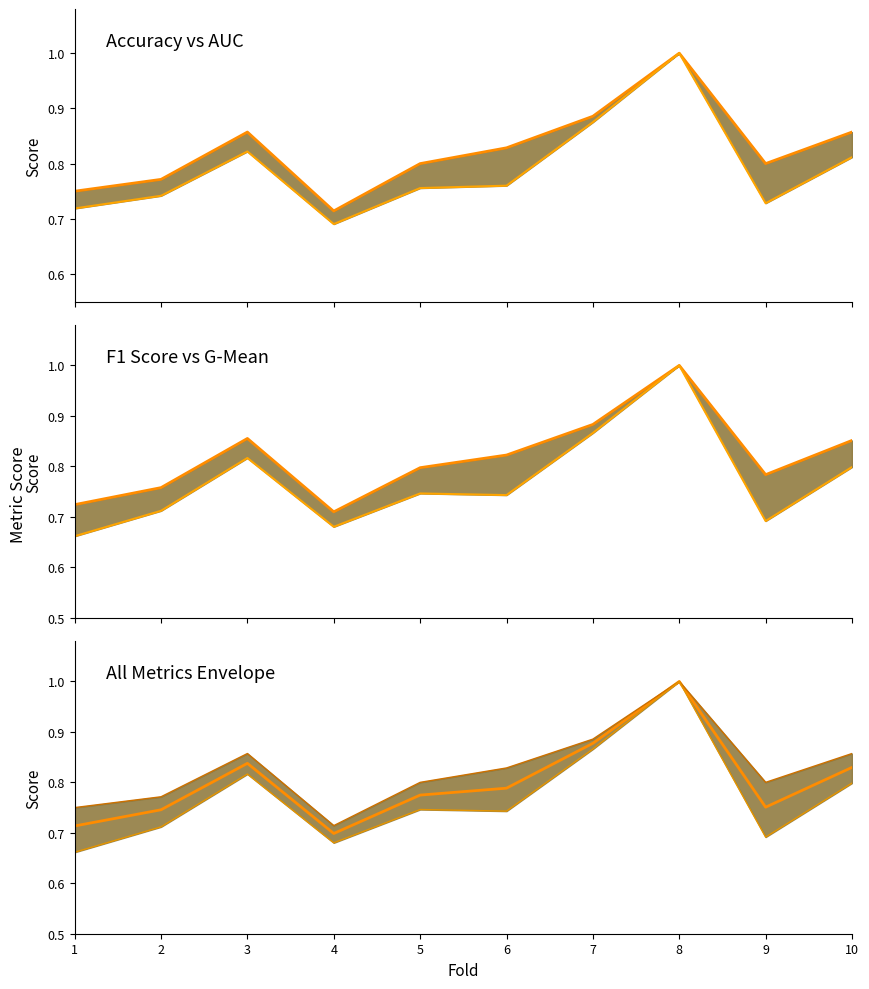

What is the value of the g_mean point at the 1st from the left?

0.7